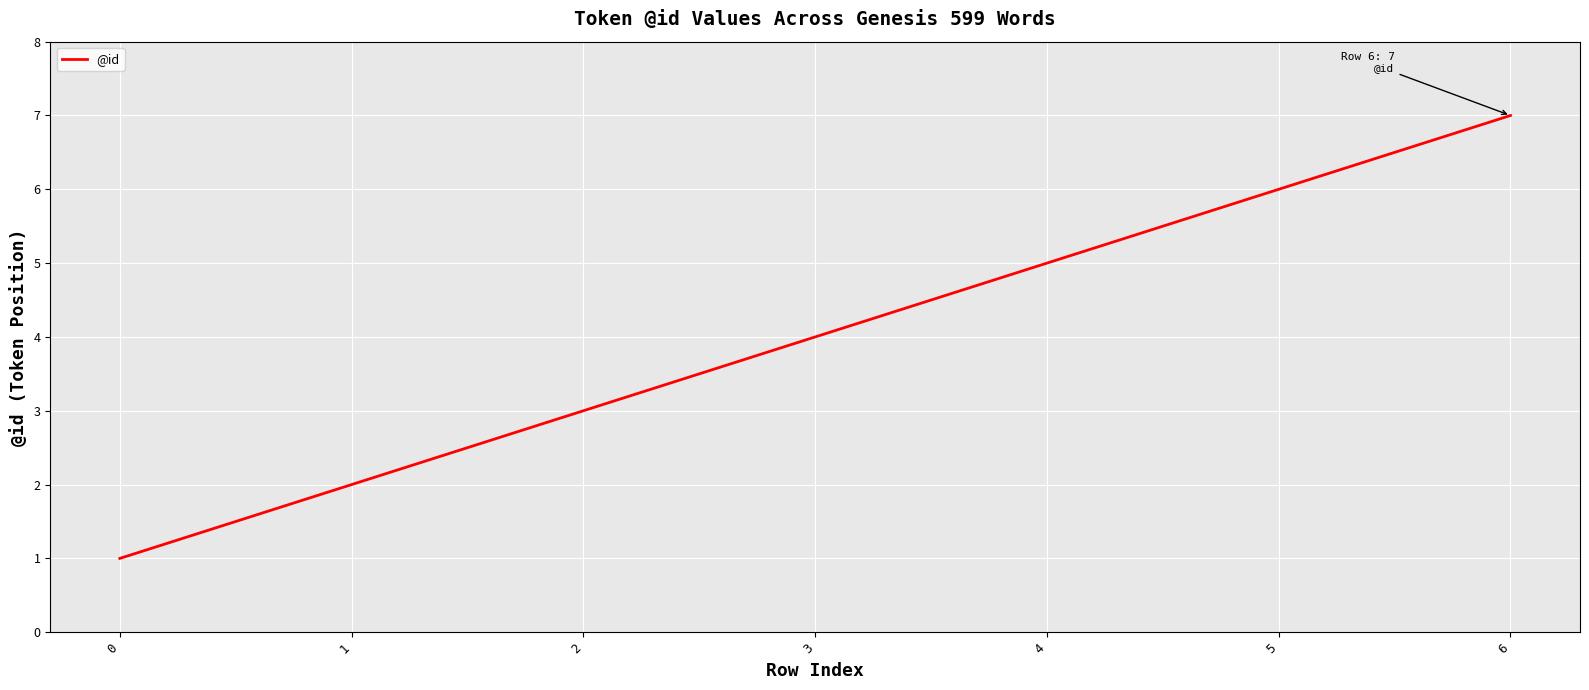

What is the difference between the maximum and minimum values?

6